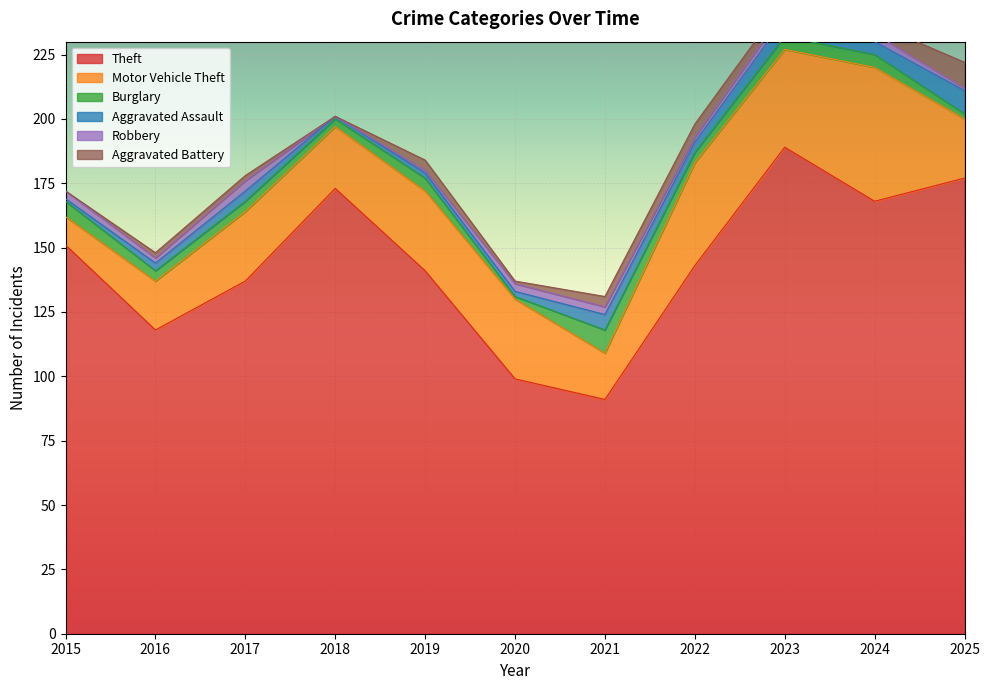

What is the average value of the Robbery series?

2